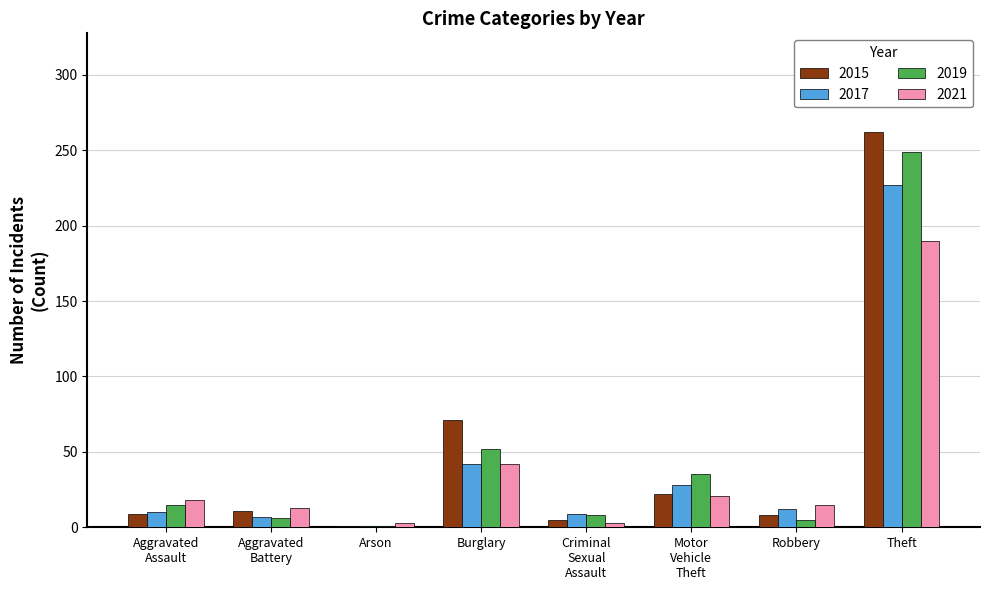

At which category does the chart reach its peak across all series?

Theft